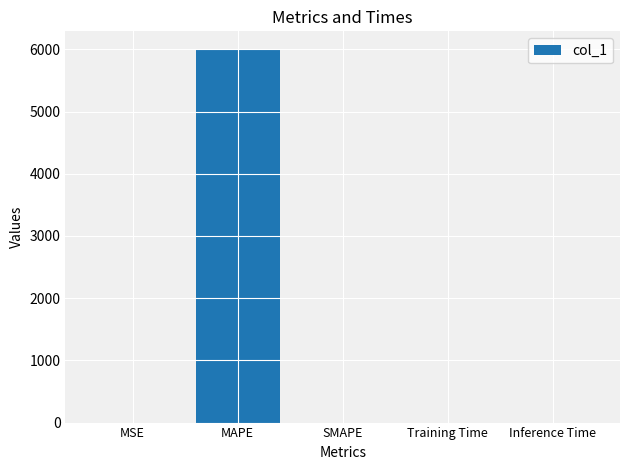

At which category does the chart reach its peak across all series?

MAPE